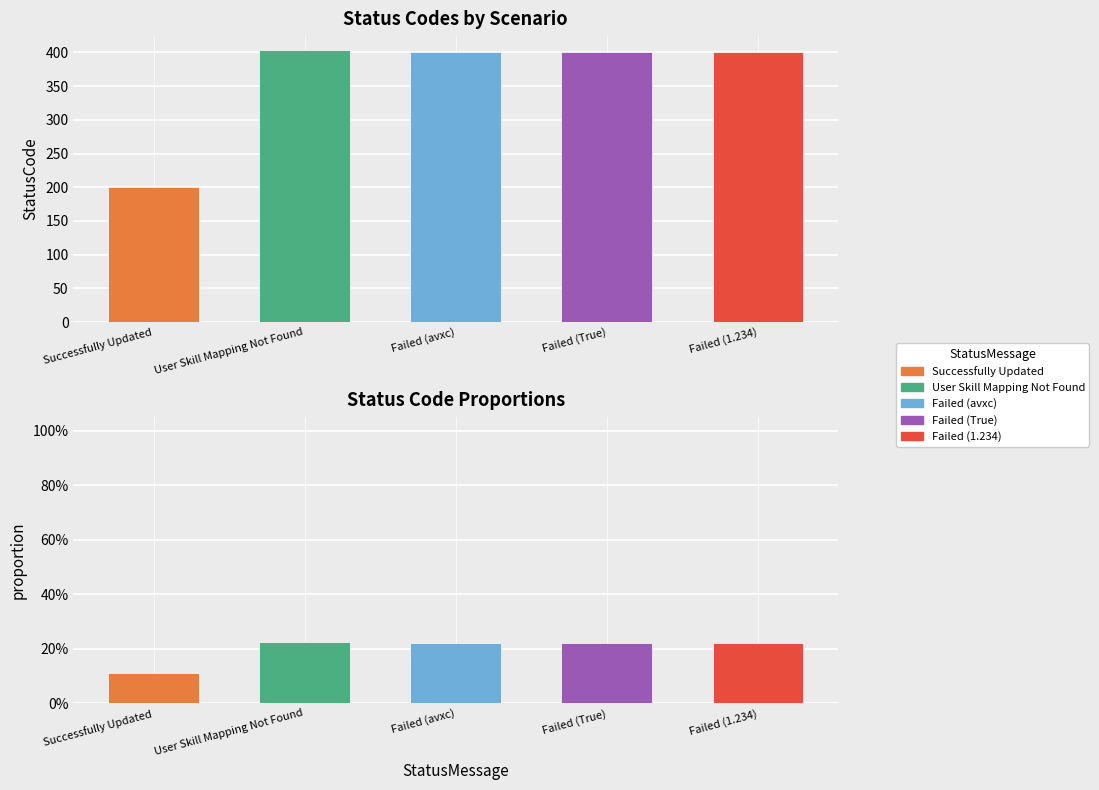

Which has a higher value, Failed (True) or Failed (1.234)?

Failed (True)